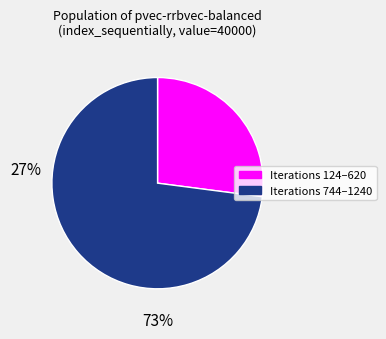

Does any single category account for the majority?

Yes